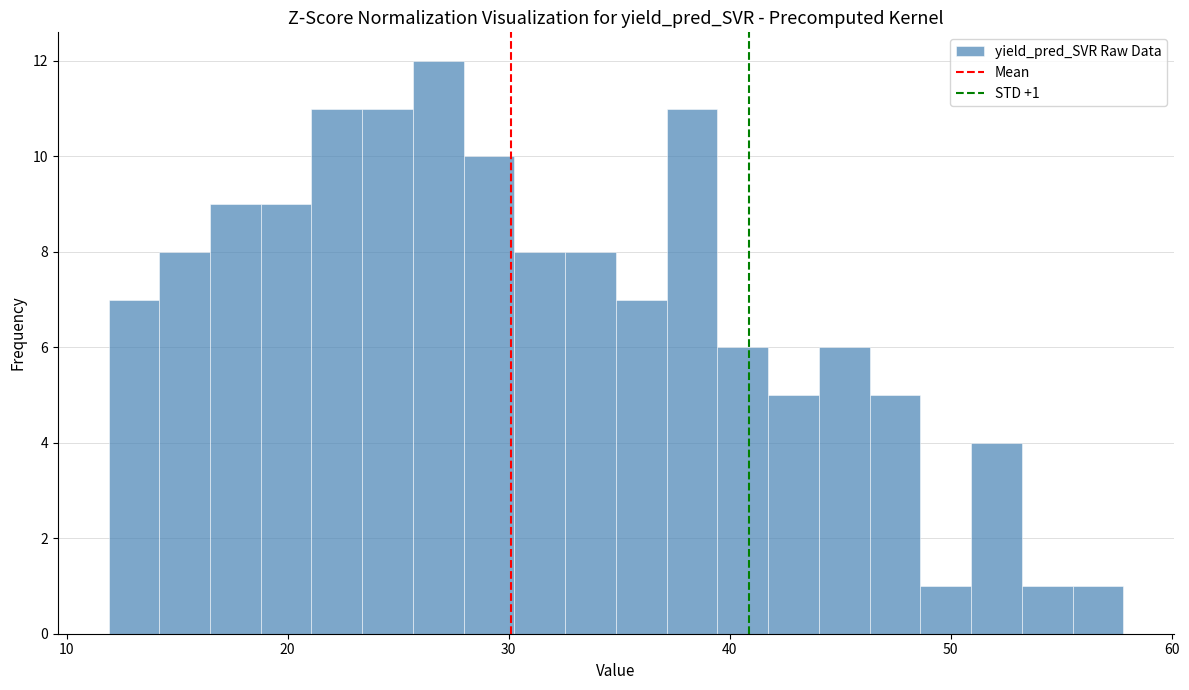

Read against the x-axis, roughly where is the centre of the tallest bar?

27